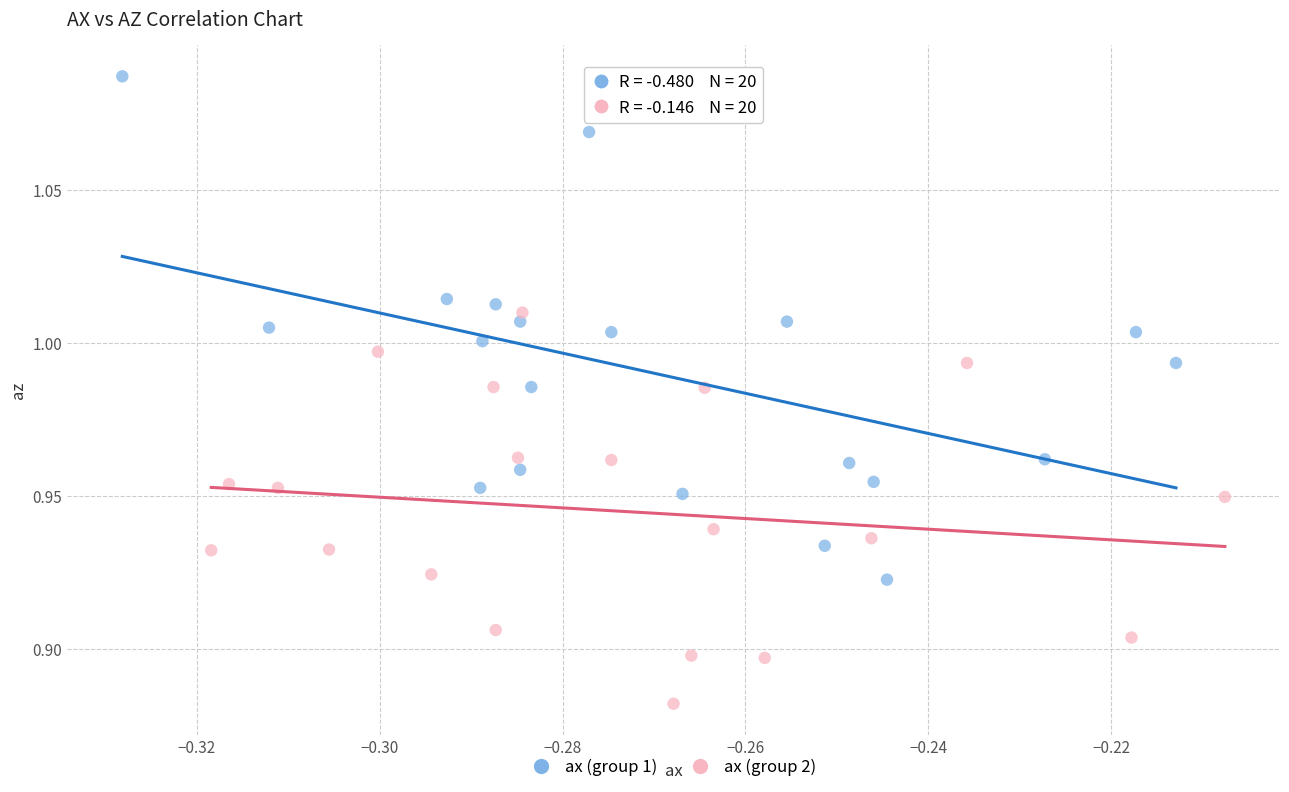

Which series reaches the maximum Y coordinate?

ax (group 1)